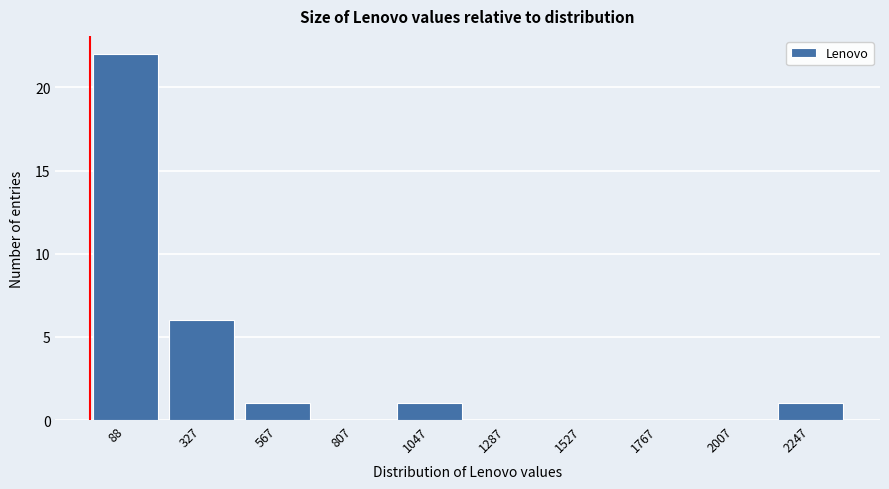

Reading left to right, transcribe all the data shown in this chart.

88=22	327=6	567=1	807=0	1047=1	1287=0	1527=0	1767=0	2007=0	2247=1